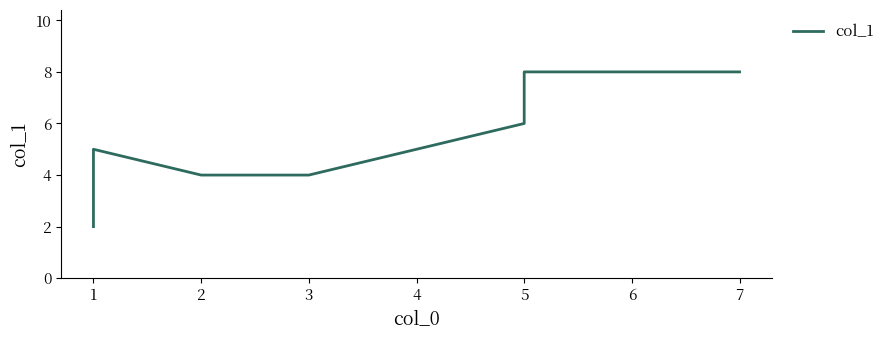

What is the value of the 9th point from the left?

8